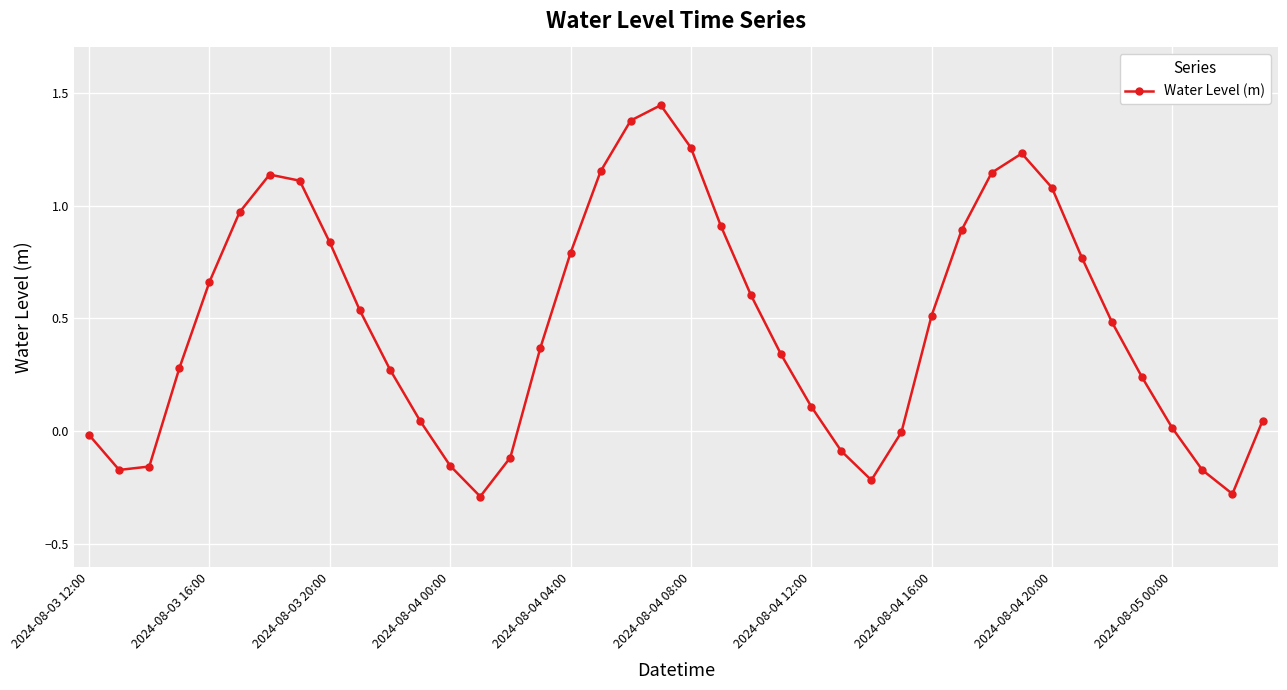

What is the difference between the maximum and second lowest values?

1.7